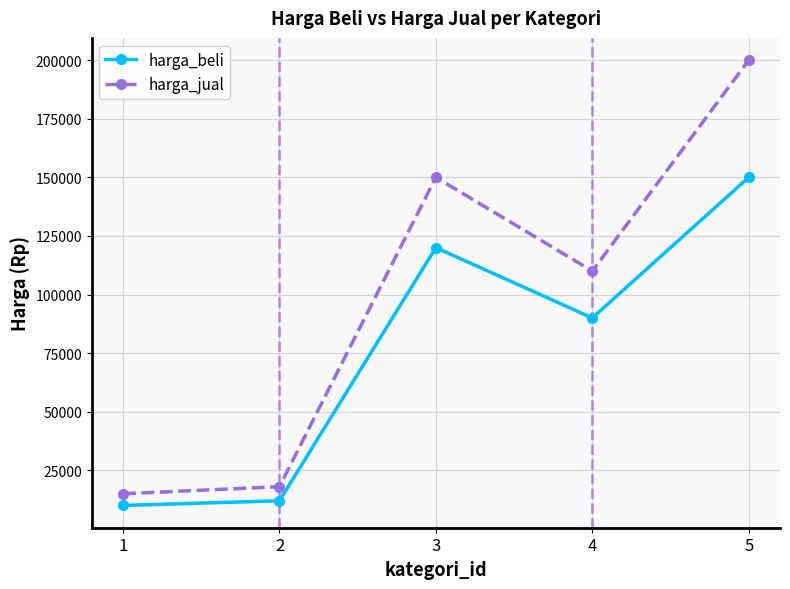

What are all the series names shown in the legend?

harga_beli, harga_jual